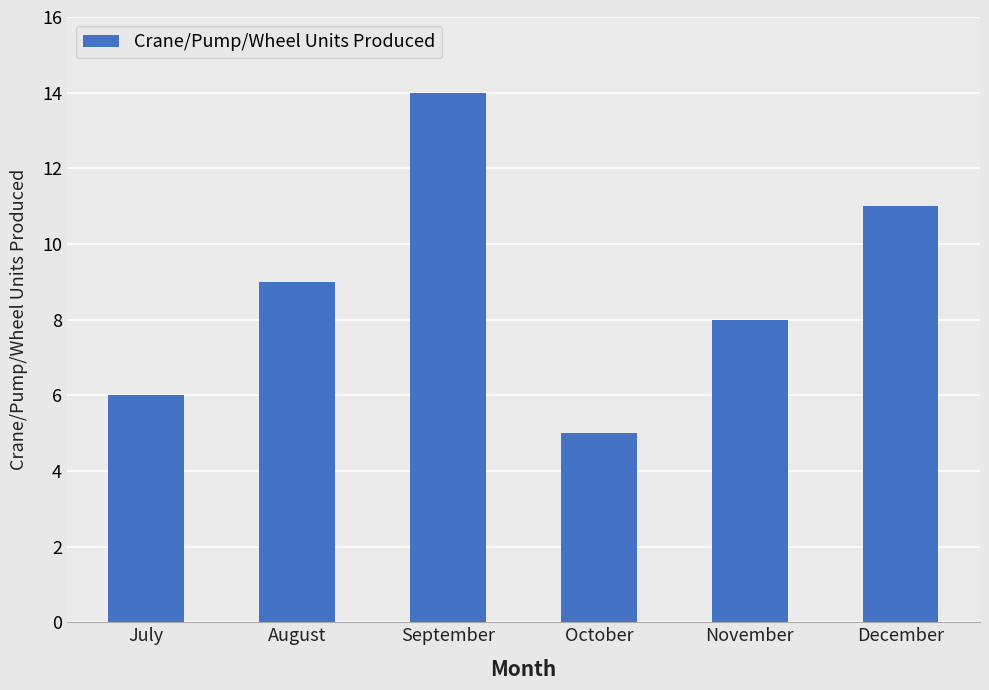

Are the bars grouped side by side (vs. stacked)?

No